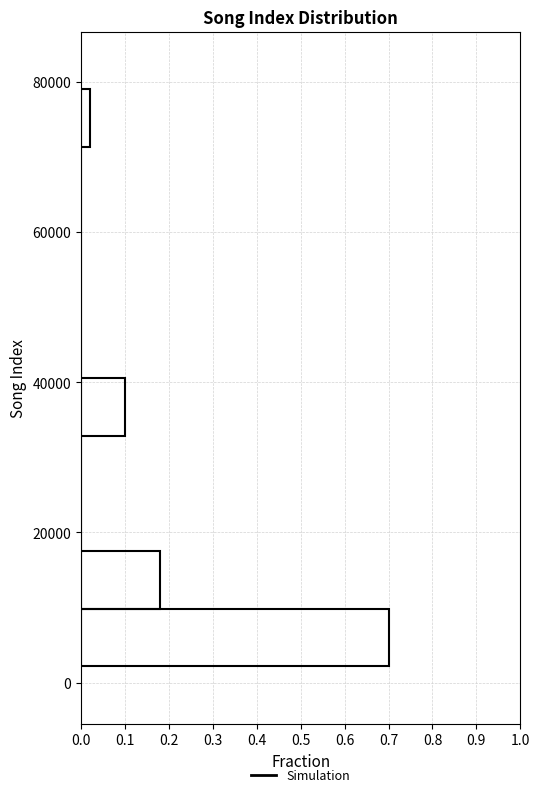

Read against the y-axis, roughly where is the centre of the longest bar?

6000